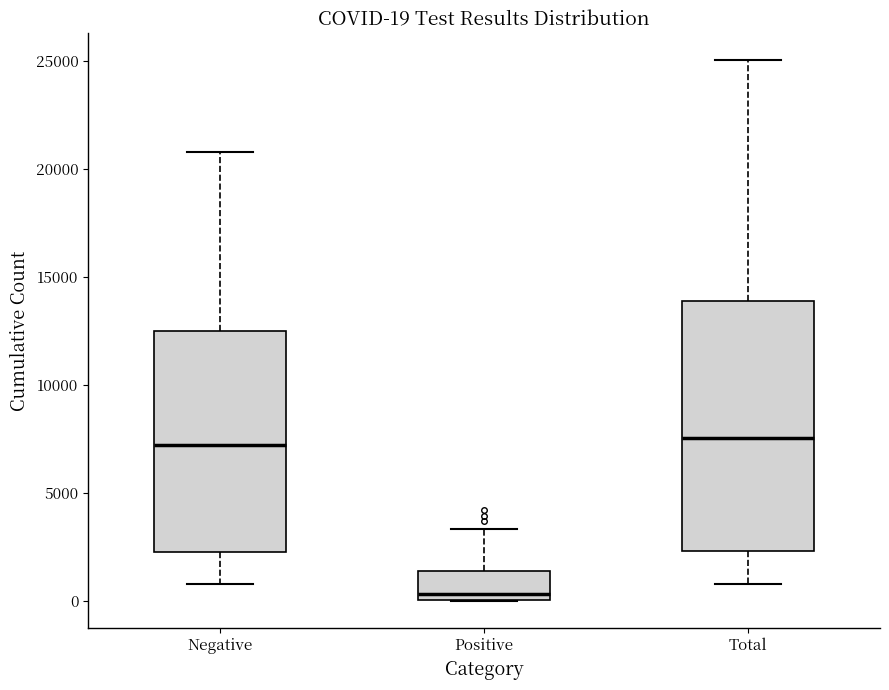

Which box has the lowest median line?

Positive